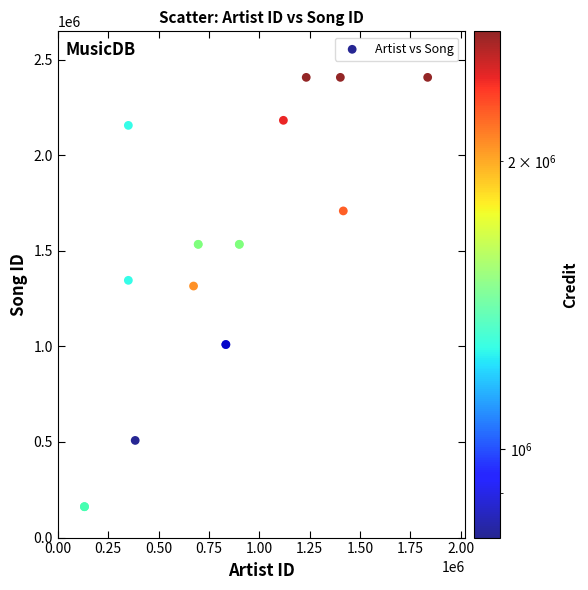

What Y value in the scatter plot is closest to 1284401?

1315702